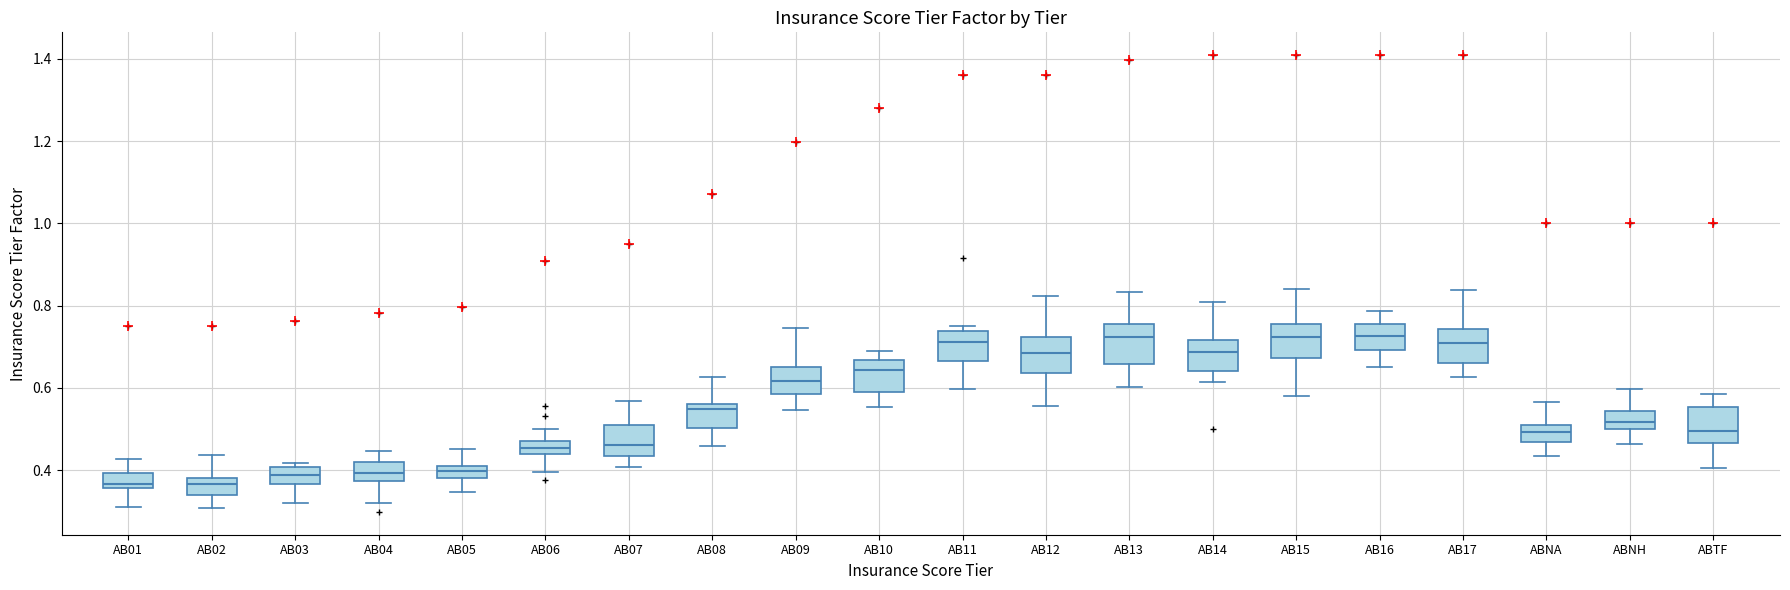

Reading left to right, transcribe this box plot: for each box, give where its median line is, the range the box spans, and where its two whiskers end, as read against the y-axis. The values are not printed on the chart, so give them approximately, as read against the axis.

AB01: median 0.36 (just above the box's lower edge), box 0.36 to 0.40, whiskers 0.32 to 0.42
AB02: median 0.36, box 0.34 to 0.38, whiskers 0.30 to 0.44
AB03: median 0.38, box 0.36 to 0.40, whiskers 0.32 to 0.42
AB04: median 0.40, box 0.38 to 0.42, whiskers 0.32 to 0.44
AB05: median 0.40, box 0.38 to 0.42, whiskers 0.34 to 0.46
AB06: median 0.46, box 0.44 to 0.48, whiskers 0.40 to 0.50
AB07: median 0.46, box 0.44 to 0.50, whiskers 0.40 to 0.56
AB08: median 0.54, box 0.50 to 0.56, whiskers 0.46 to 0.62
AB09: median 0.62, box 0.58 to 0.66, whiskers 0.54 to 0.74
AB10: median 0.64, box 0.60 to 0.66, whiskers 0.56 to 0.68
AB11: median 0.72, box 0.66 to 0.74, whiskers 0.60 to 0.76
AB12: median 0.68, box 0.64 to 0.72, whiskers 0.56 to 0.82
AB13: median 0.72, box 0.66 to 0.76, whiskers 0.60 to 0.84
AB14: median 0.68, box 0.64 to 0.72, whiskers 0.62 to 0.80
AB15: median 0.72, box 0.68 to 0.76, whiskers 0.58 to 0.84
AB16: median 0.72, box 0.70 to 0.76, whiskers 0.66 to 0.78
AB17: median 0.70, box 0.66 to 0.74, whiskers 0.62 to 0.84
ABNA: median 0.50, box 0.46 to 0.52, whiskers 0.44 to 0.56
ABNH: median 0.52, box 0.50 to 0.54, whiskers 0.46 to 0.60
ABTF: median 0.50, box 0.46 to 0.56, whiskers 0.40 to 0.58